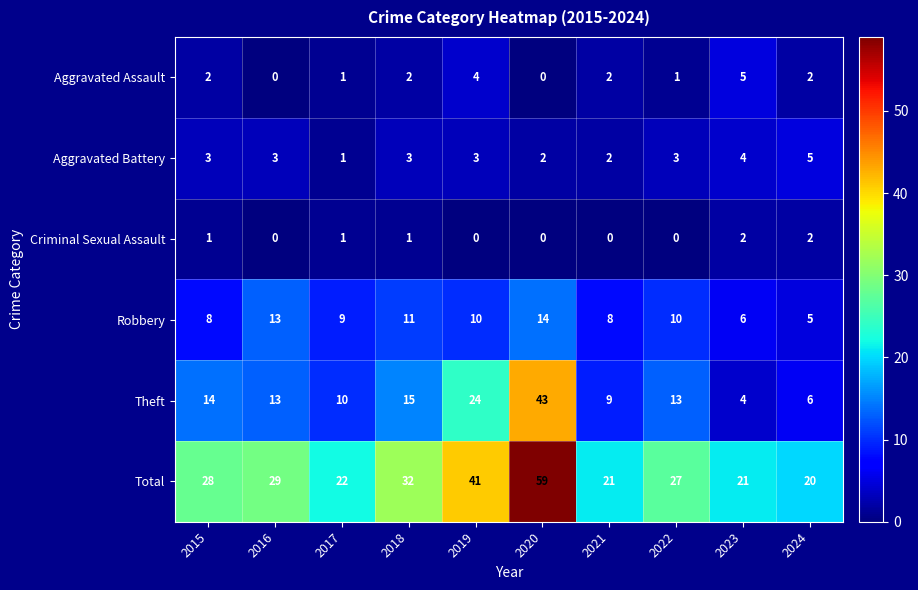

What is the difference between the maximum and minimum values in the Robbery series?

9